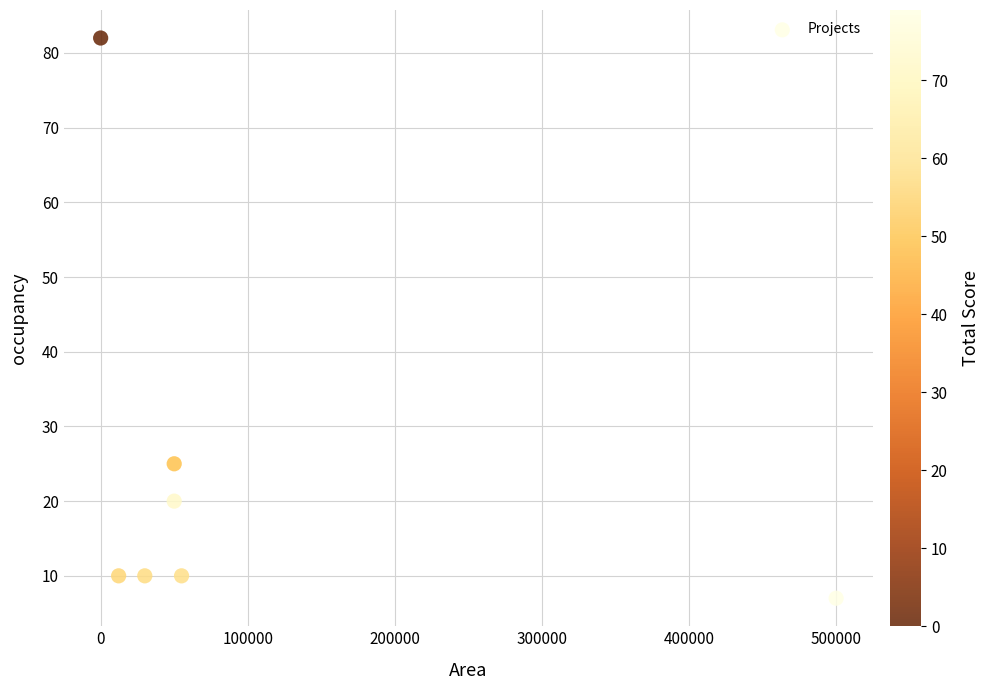

What Y value in the scatter plot is closest to 44?

25